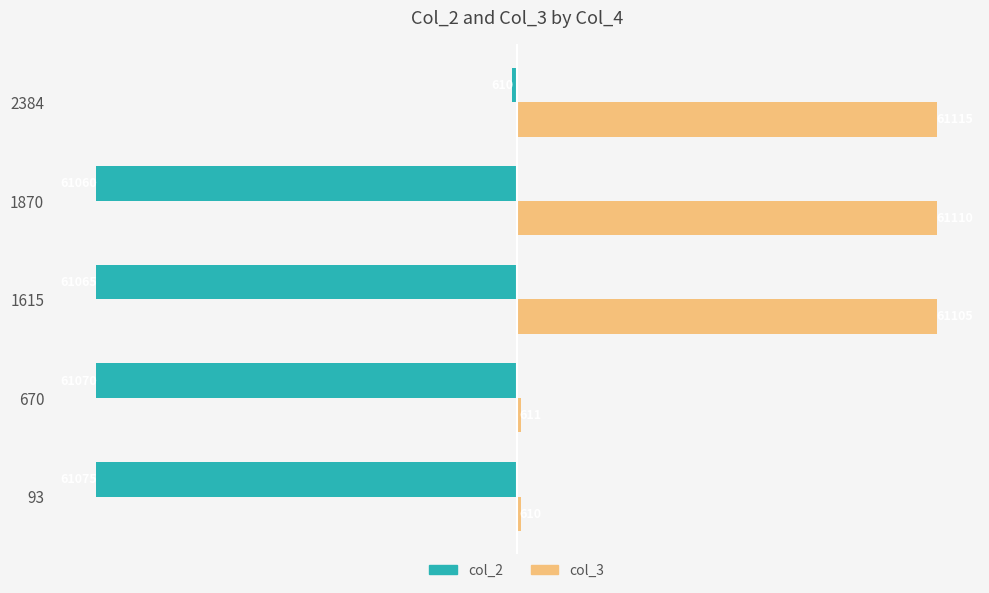

List the series in order of their peak value, highest first.

col_3, col_2